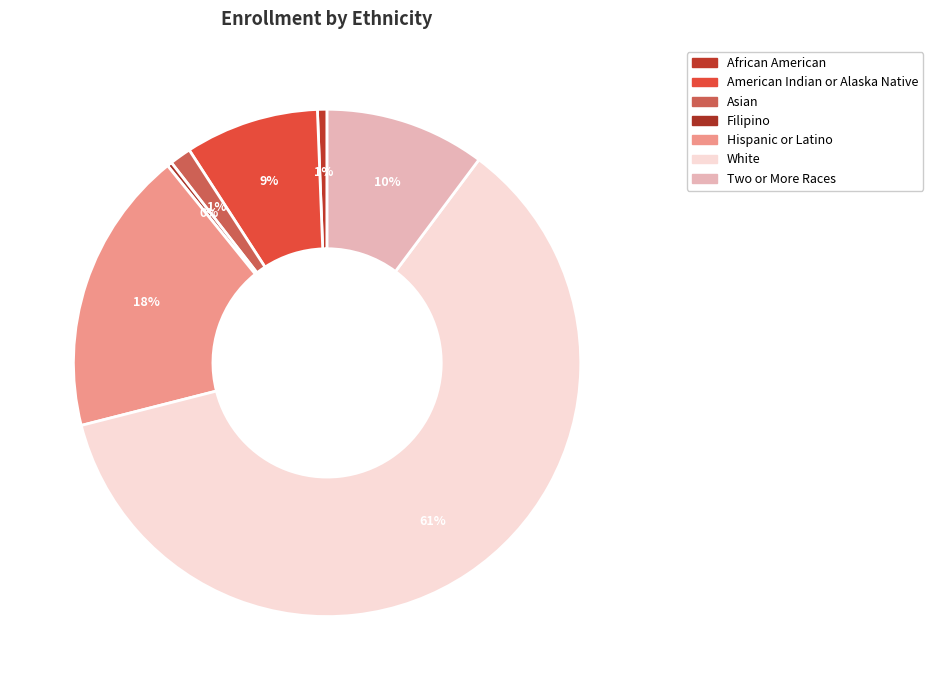

Count the number of slices in the pie.

7